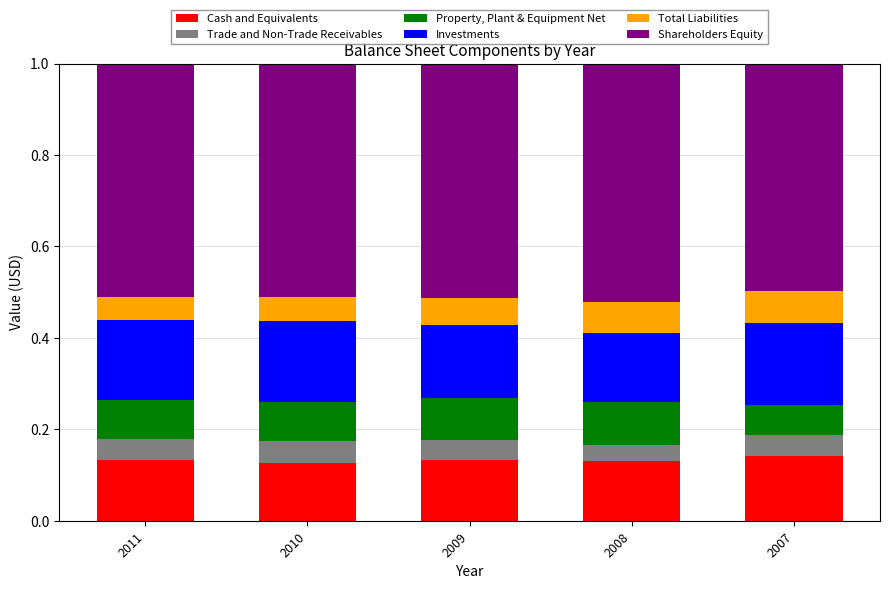

Count the Cash and Equivalents values in the range 0 to 1.

5